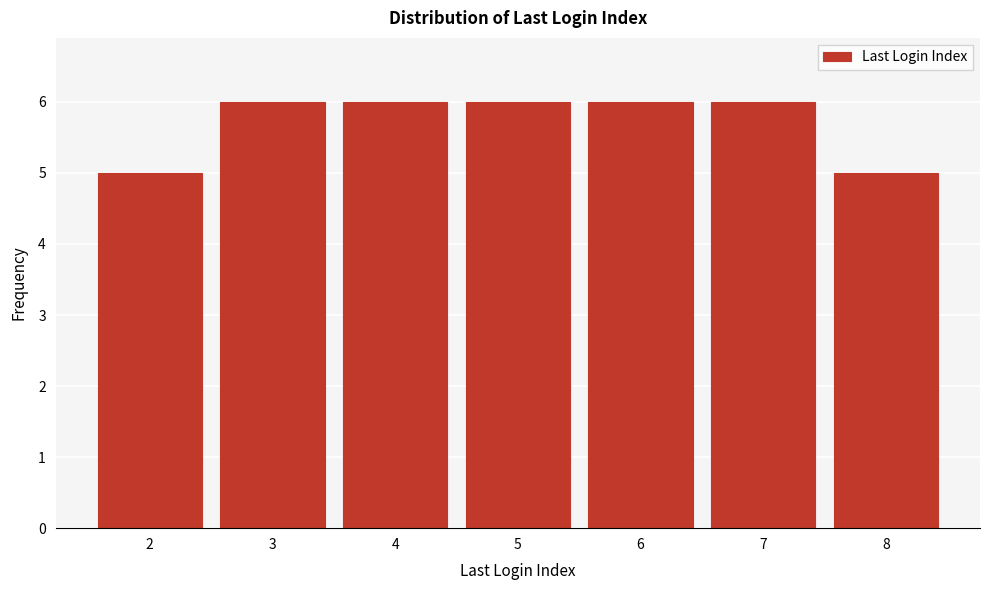

Reading left to right, what are all the values shown in this chart?

2=5	3=6	4=6	5=6	6=6	7=6	8=5